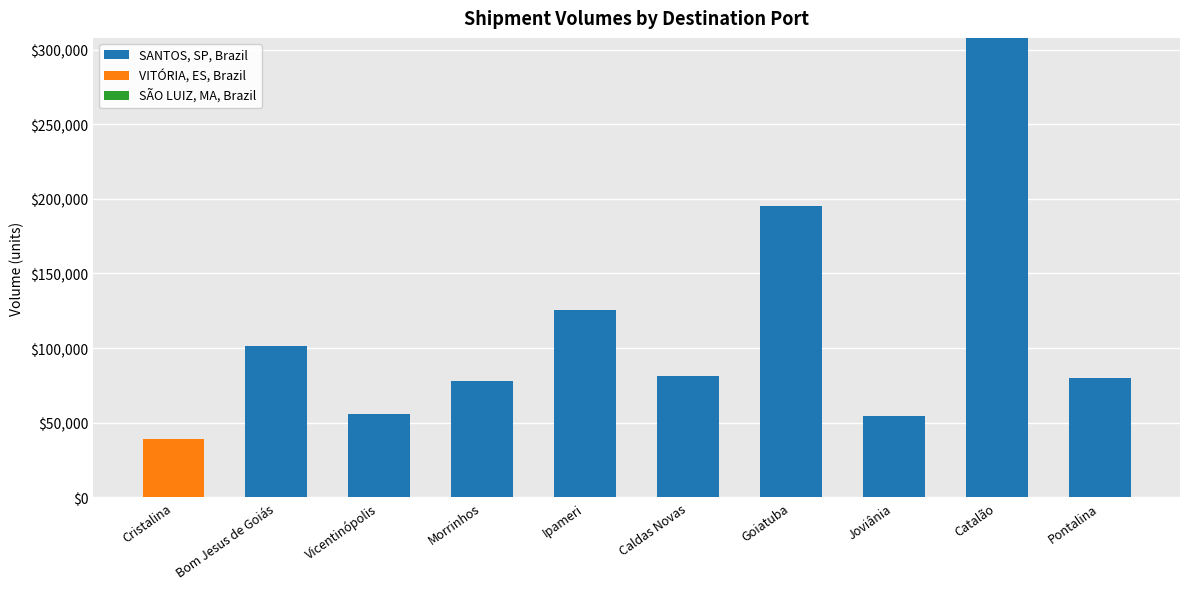

Is it true that SANTOS, SP, Brazil equals 85482.0 at Ipameri?

False